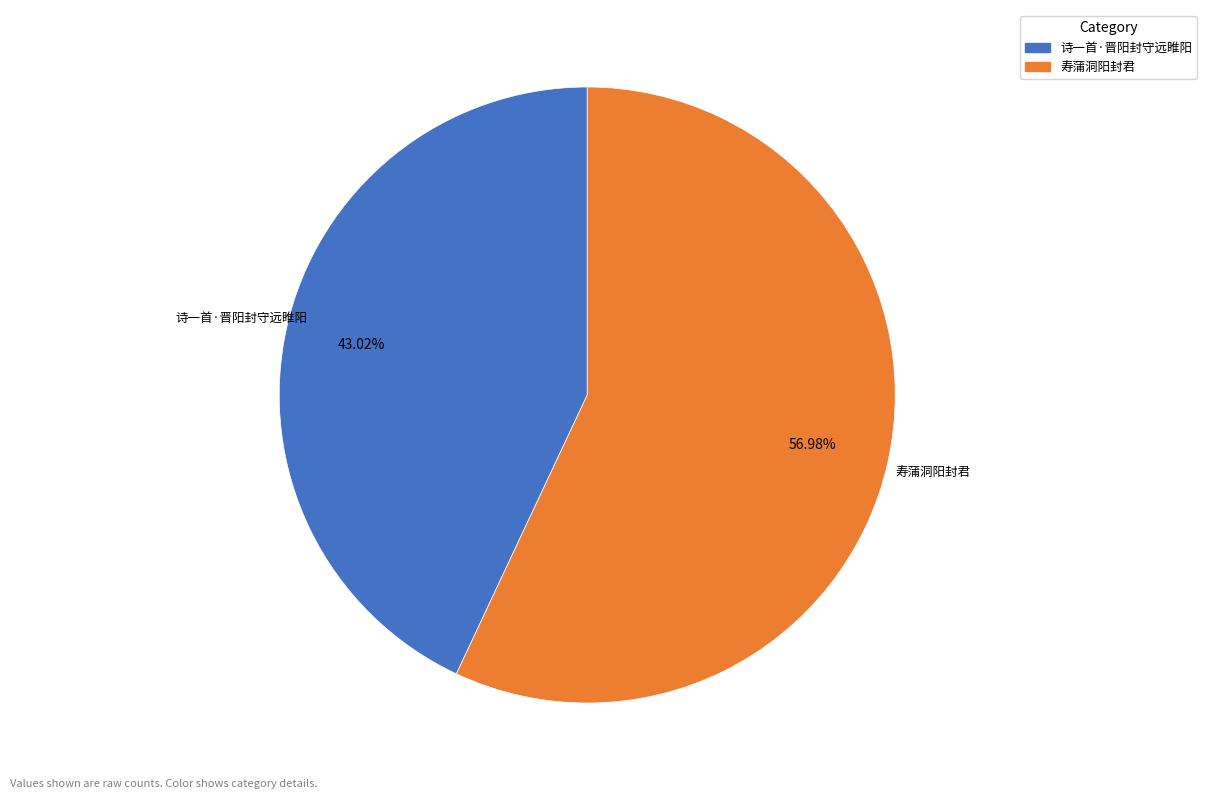

What is the largest slice in the pie chart?

寿蒲洞阳封君